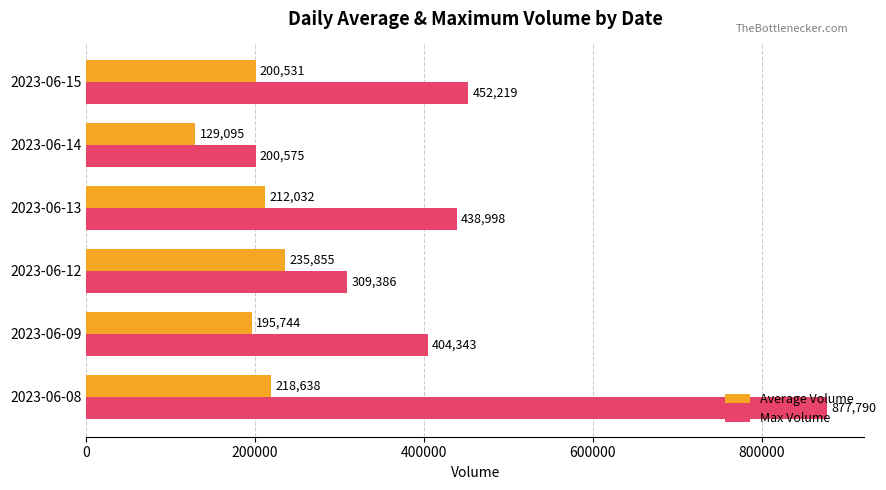

Which series has the widest spread of values?

Max Volume